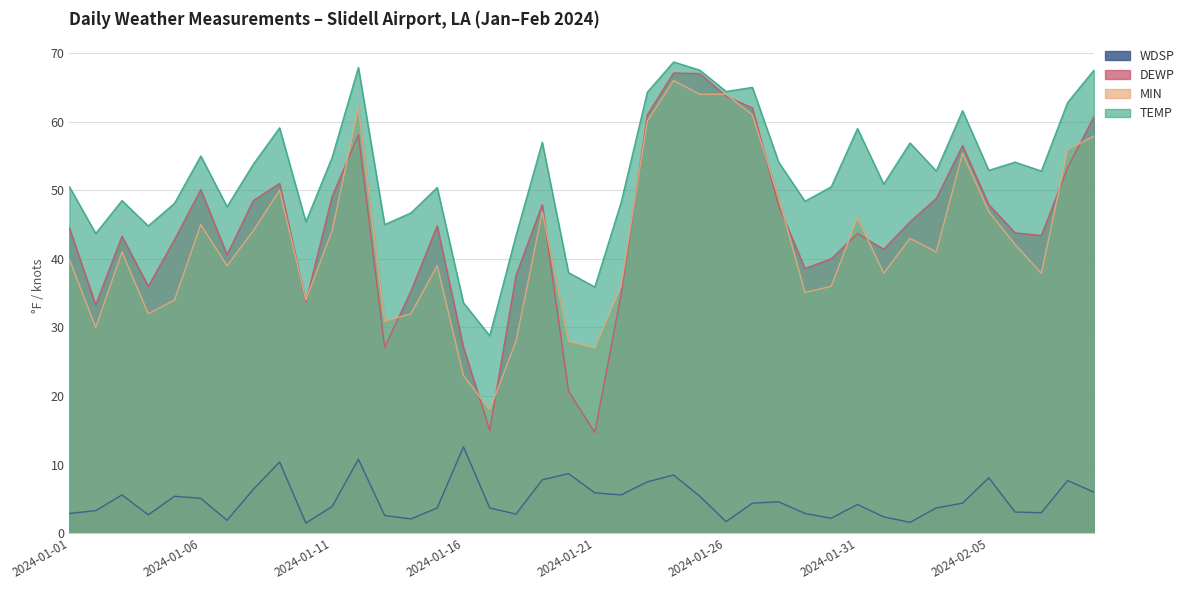

True or false: DEWP and TEMP intersect in this chart.

False